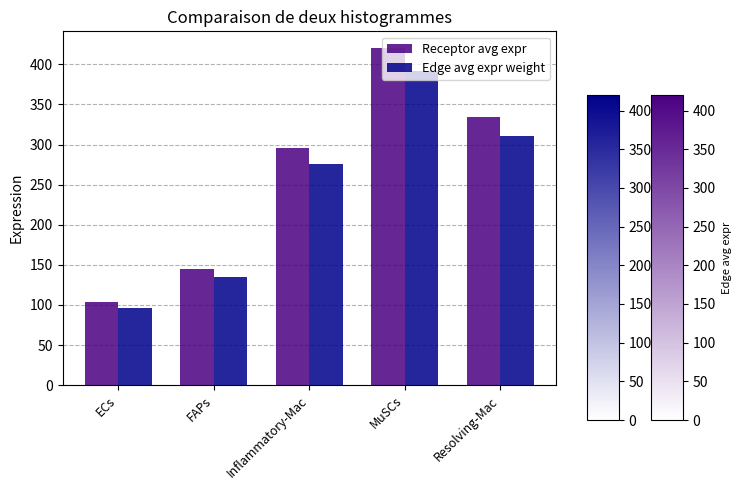

True or false: Receptor avg expr has a value of 69.4 at FAPs.

False